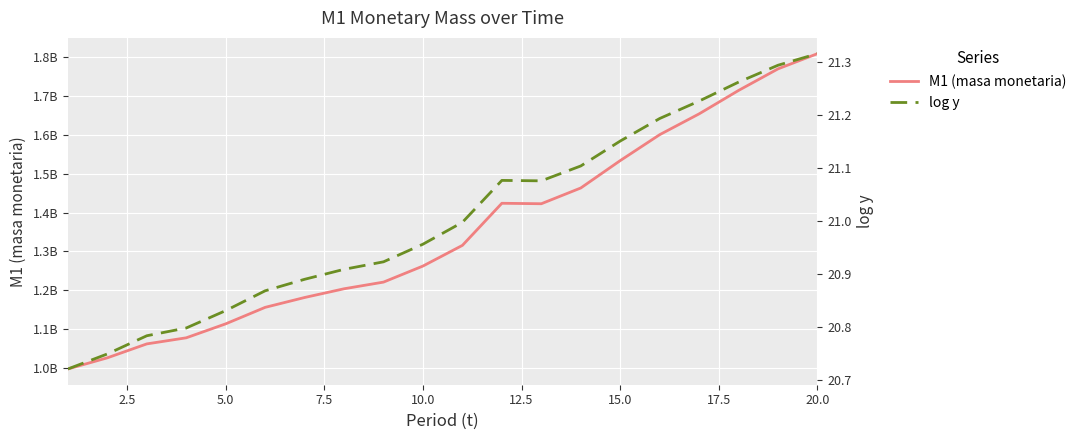

The M1 (masa monetaria) series shows 825642883.3 at 13. True or false?

False